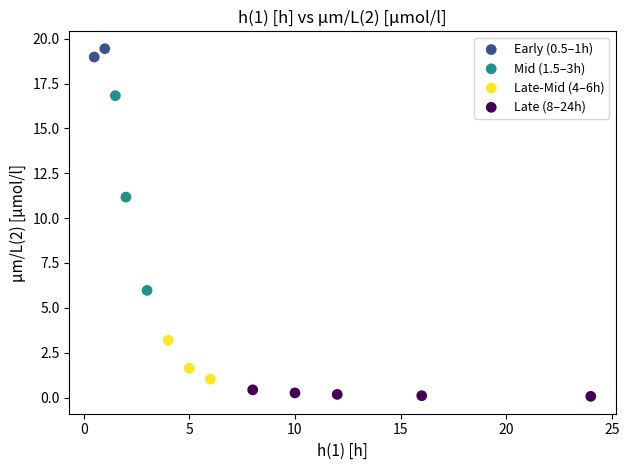

Which series reaches the minimum Y coordinate?

Late (8–24h)